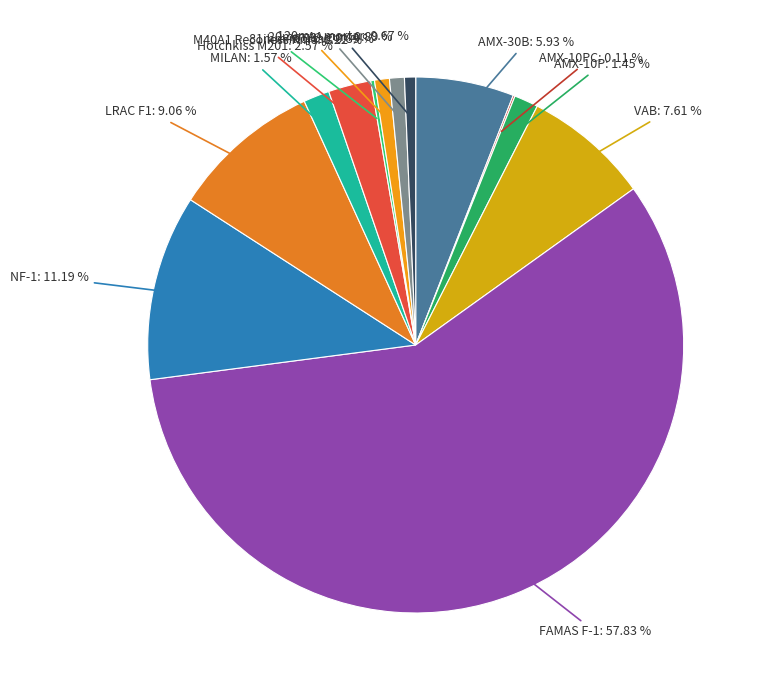

Which category has the biggest portion of the pie?

FAMAS F-1: 57.83 %